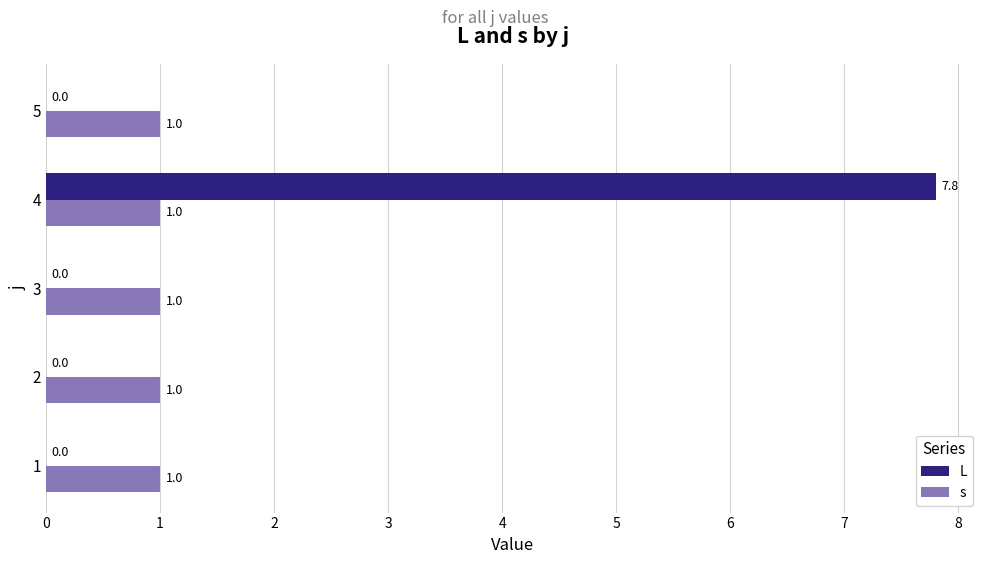

What are all the series names shown in the legend?

L, s